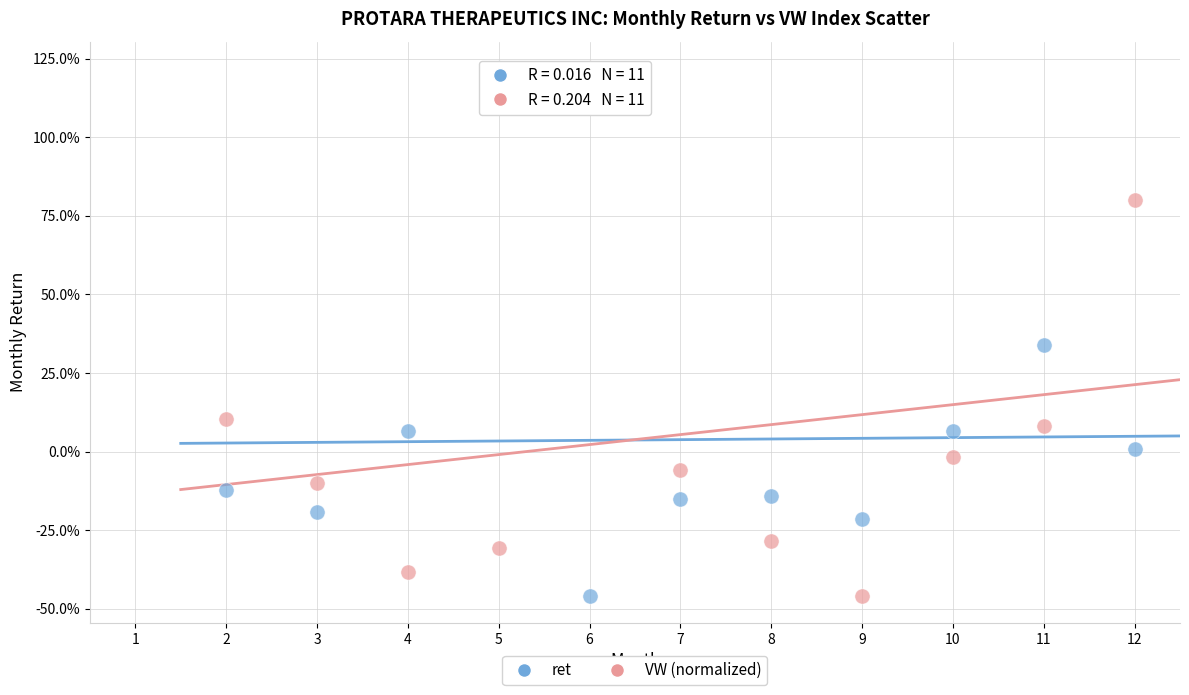

What are all the series names shown in the legend?

ret, VW (normalized)